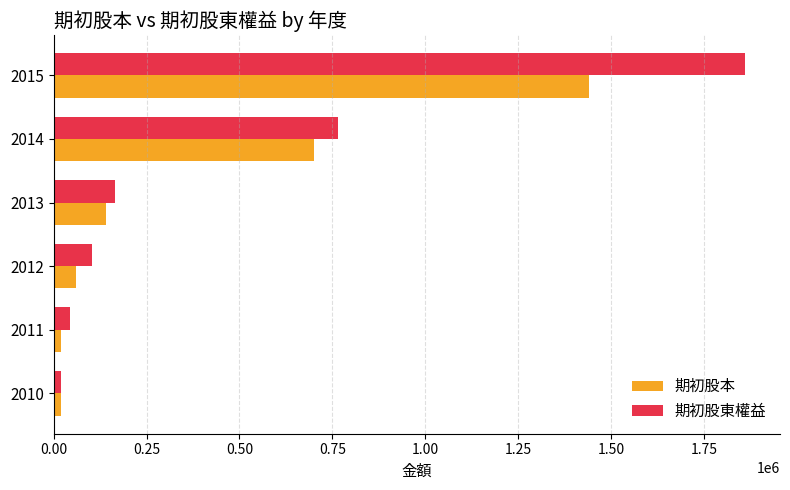

At how many categories does at least one series exceed 1134340?

1